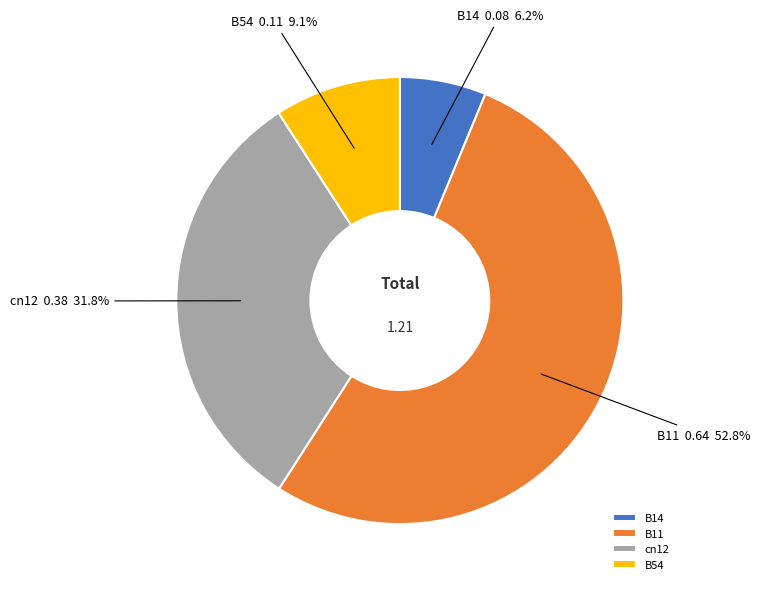

Is there a majority slice in this chart?

Yes